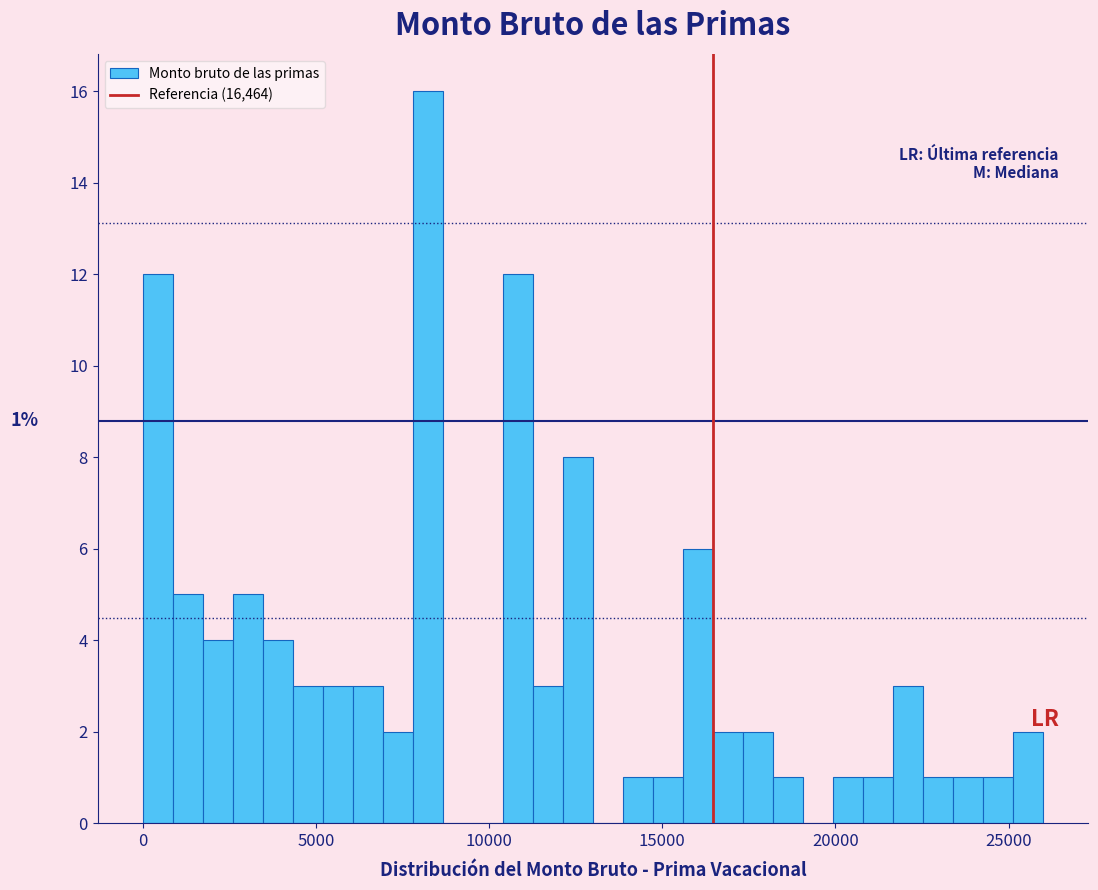

Read against the x-axis, roughly where is the centre of the tallest bar?

8000